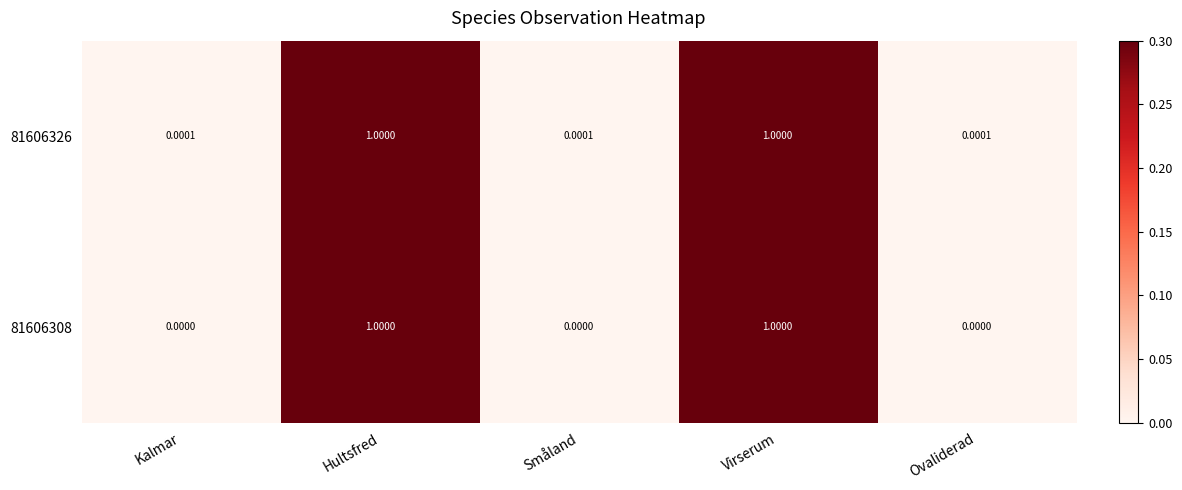

Which series has the largest total across all categories?

81606326